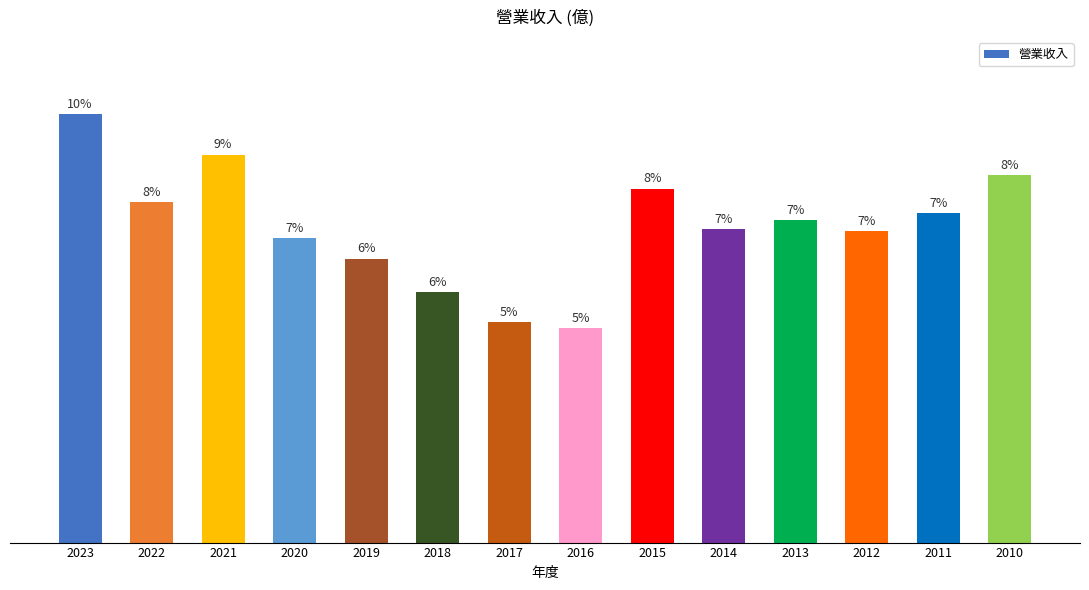

What is the maximum value shown in the chart?

190.0